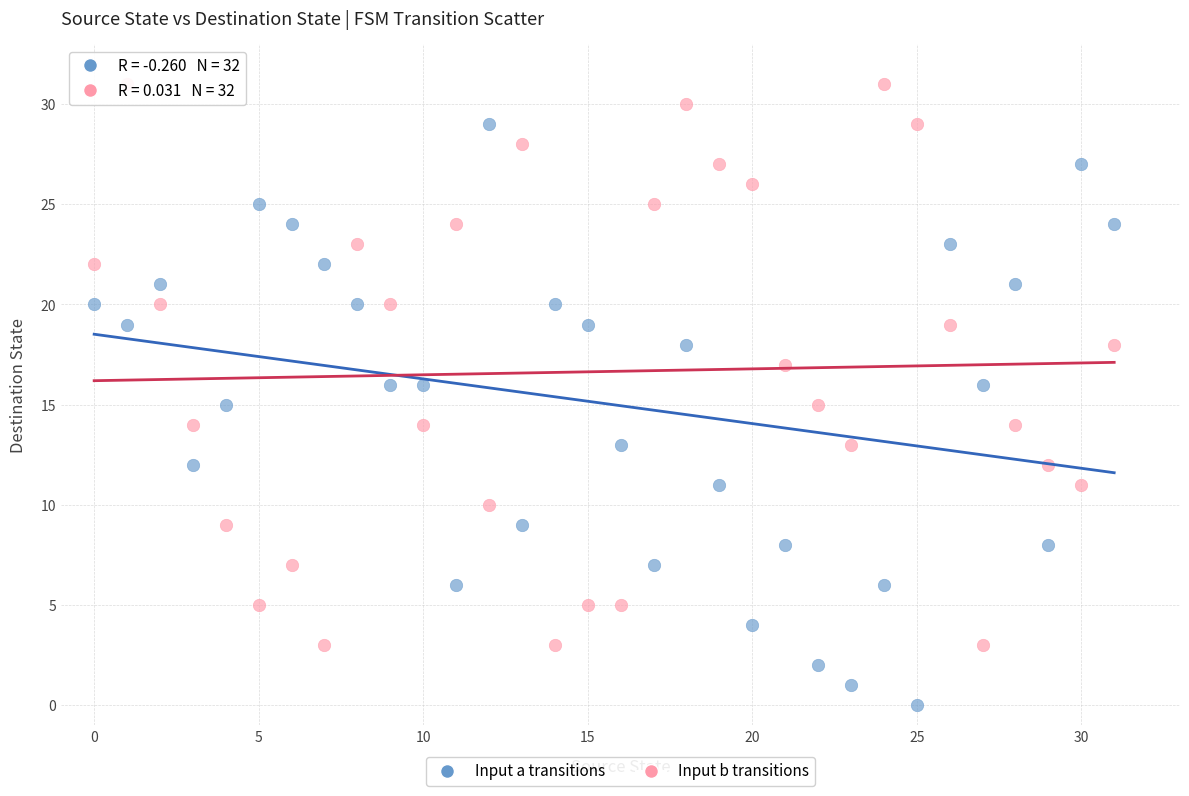

Across all data points, what is the range of Y values (max minus min)?

31